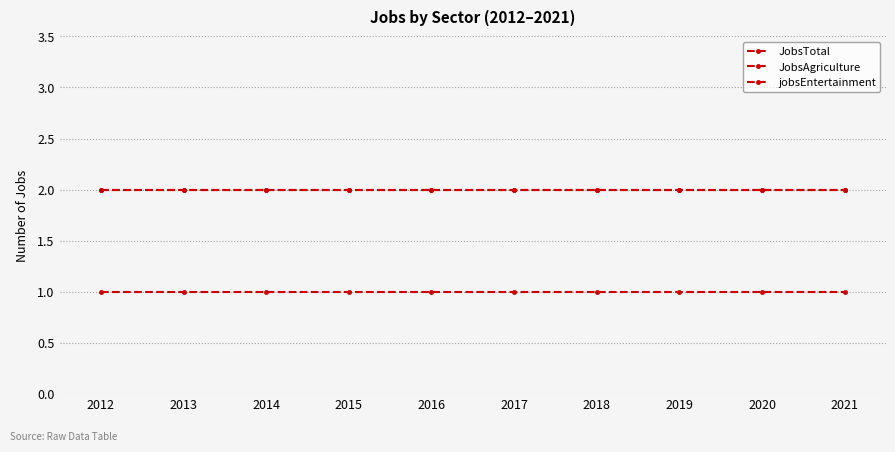

What is the value of the jobsEntertainment point at the 4th from the left?

1